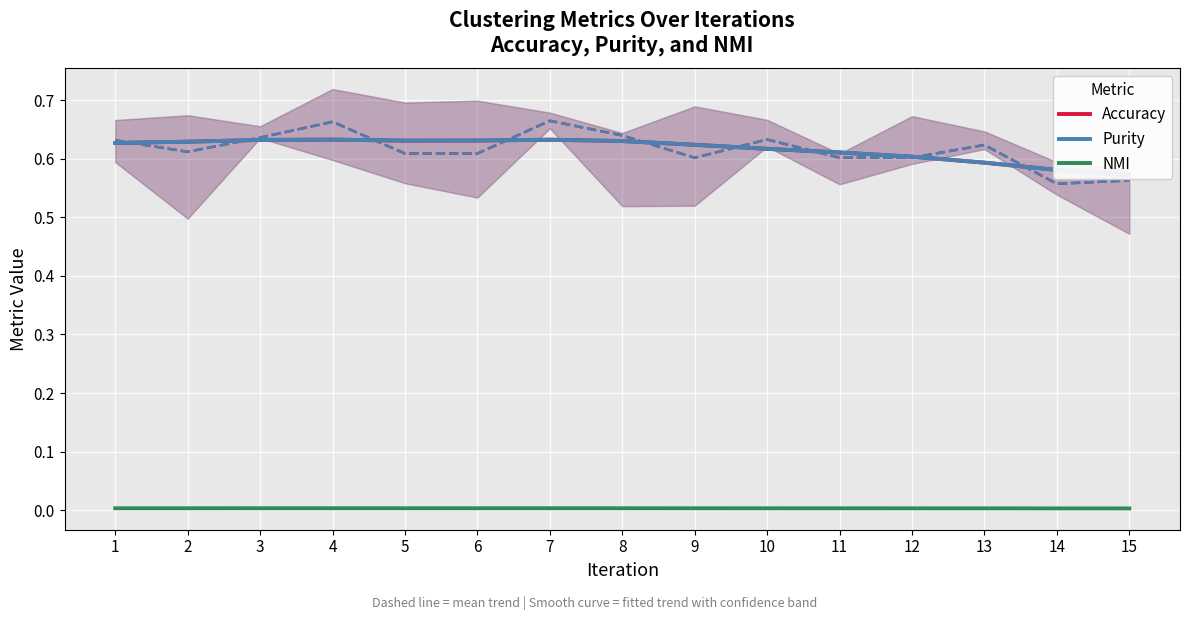

True or false: Purity and NMI intersect in this chart.

False